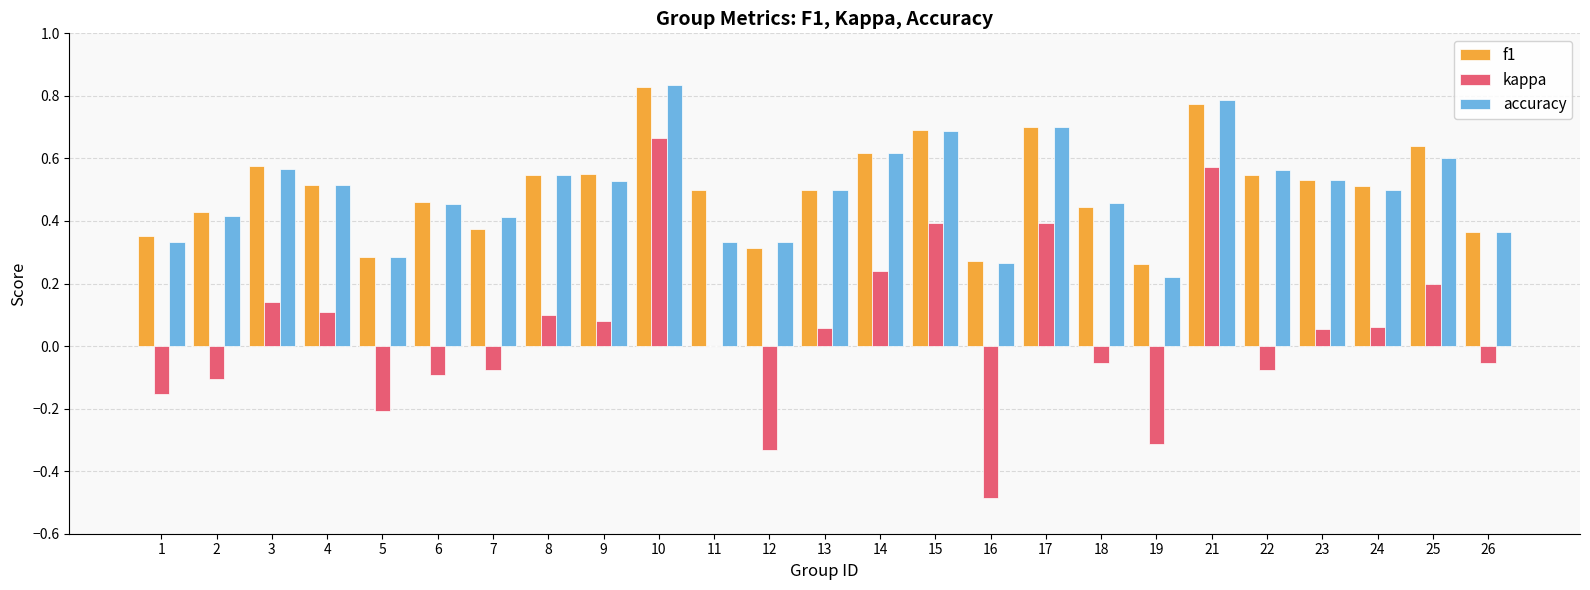

Where is kappa nearest to the value 0?

11